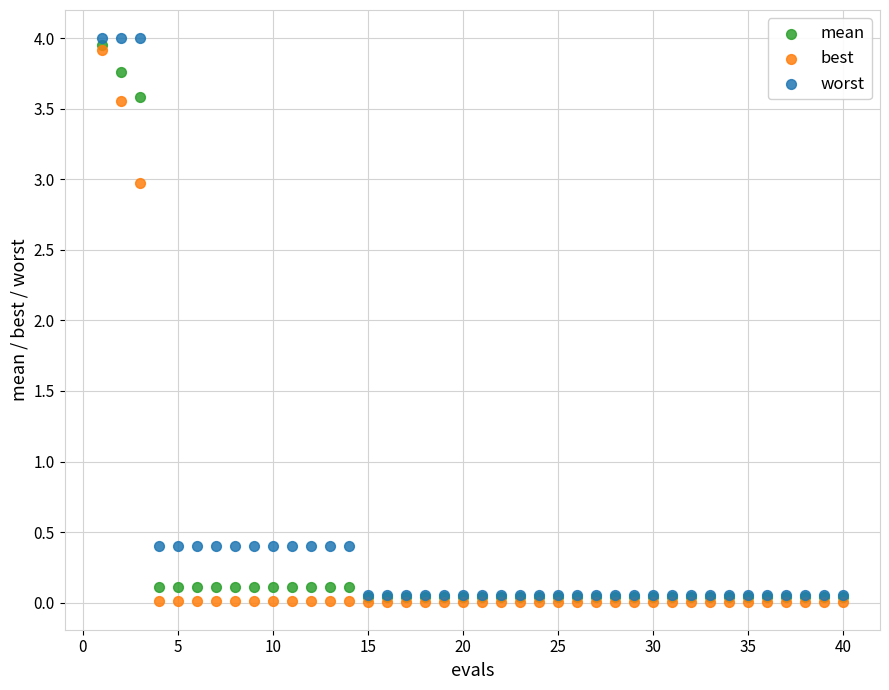

Which series has the largest Y range (max minus min)?

worst